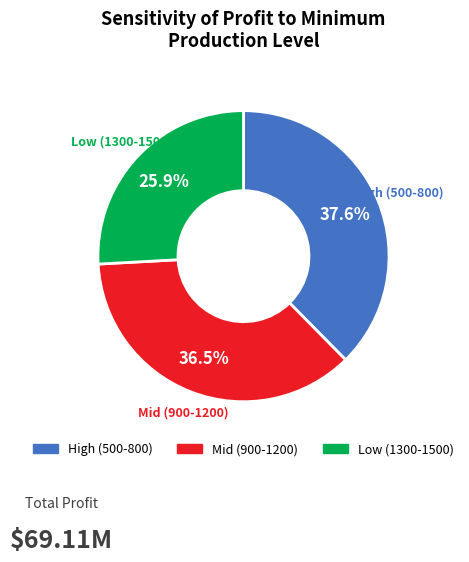

Which category has the biggest portion of the pie?

High (500-800)